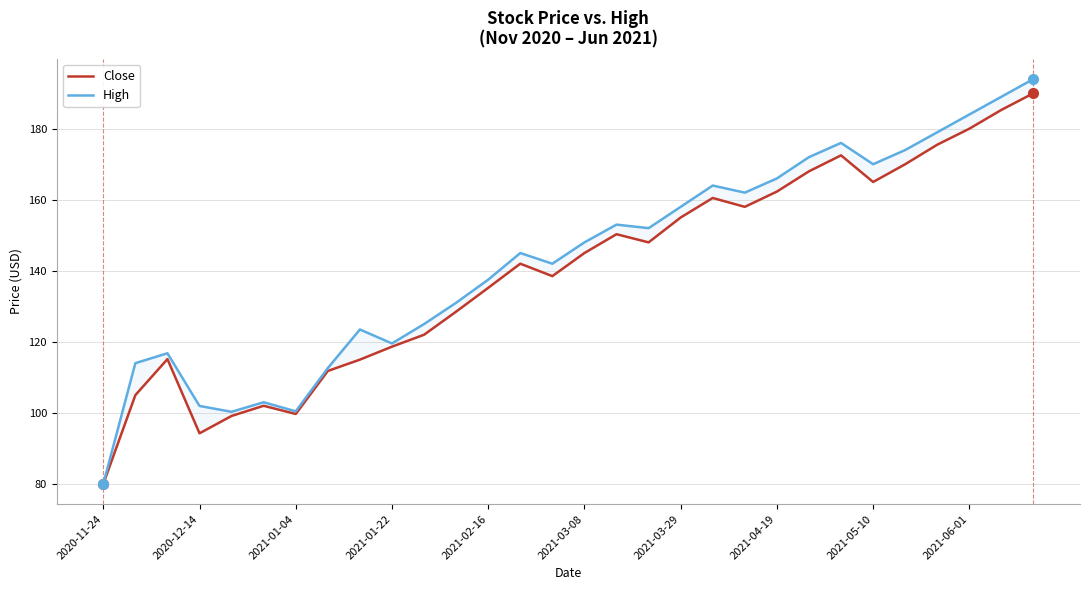

What is the sum of the High values at 2020-12-14 and 23?

290.0